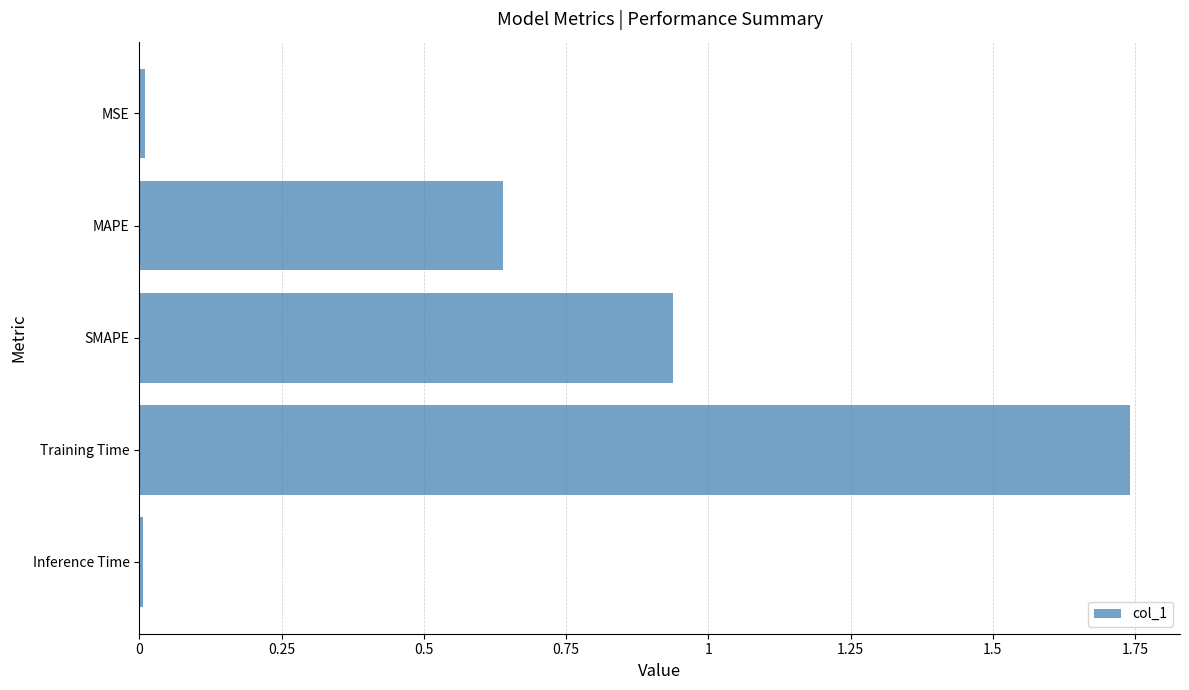

What is the change in value from MAPE to Training Time?

+1.1